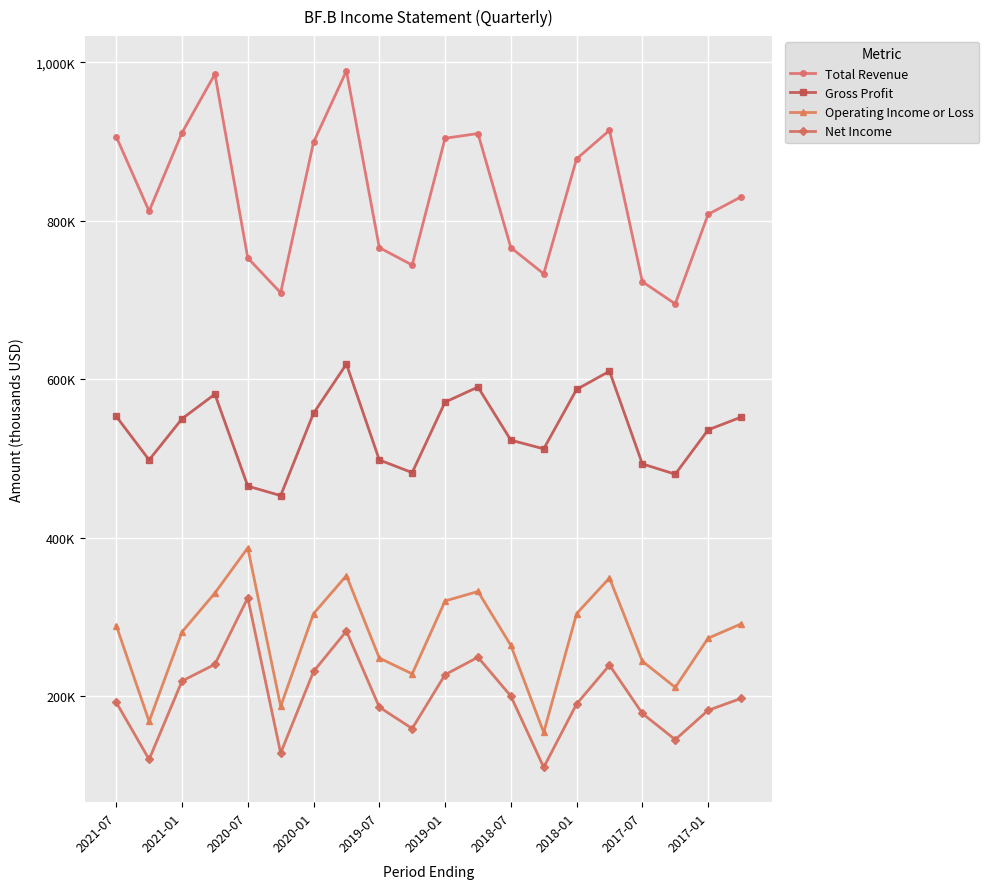

What is the average value of the Total Revenue series?

831750